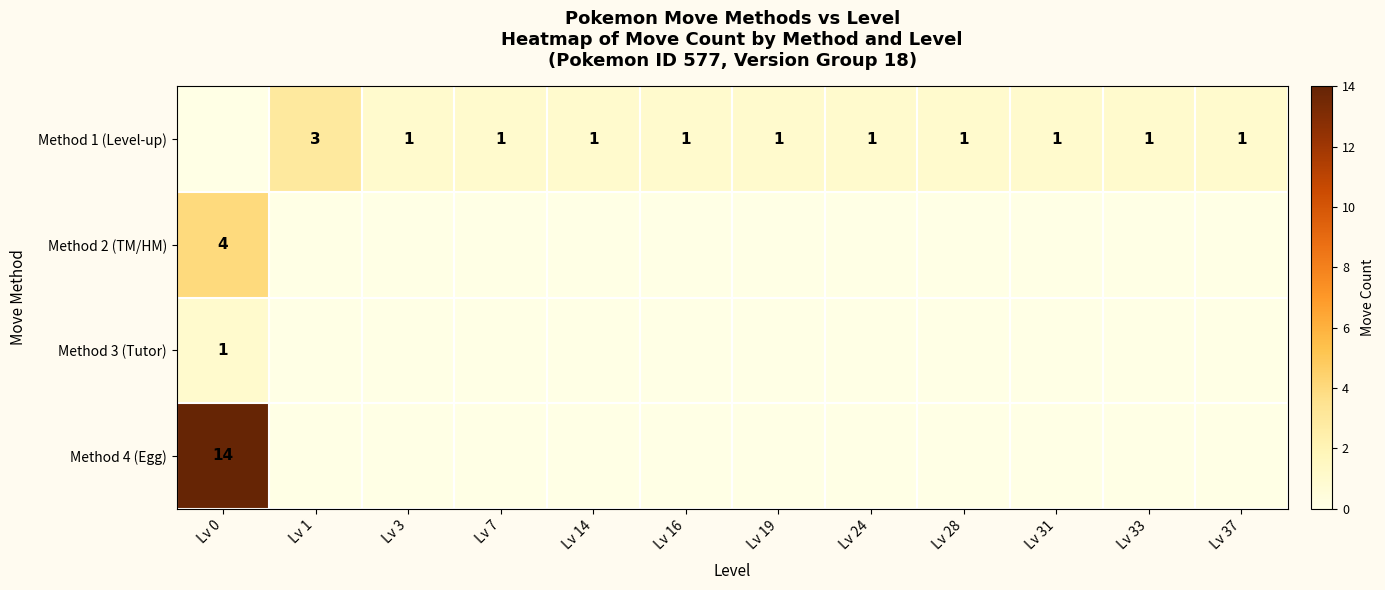

The value of Method 1 (Level-up) at Lv 1 is 1. True or false?

False